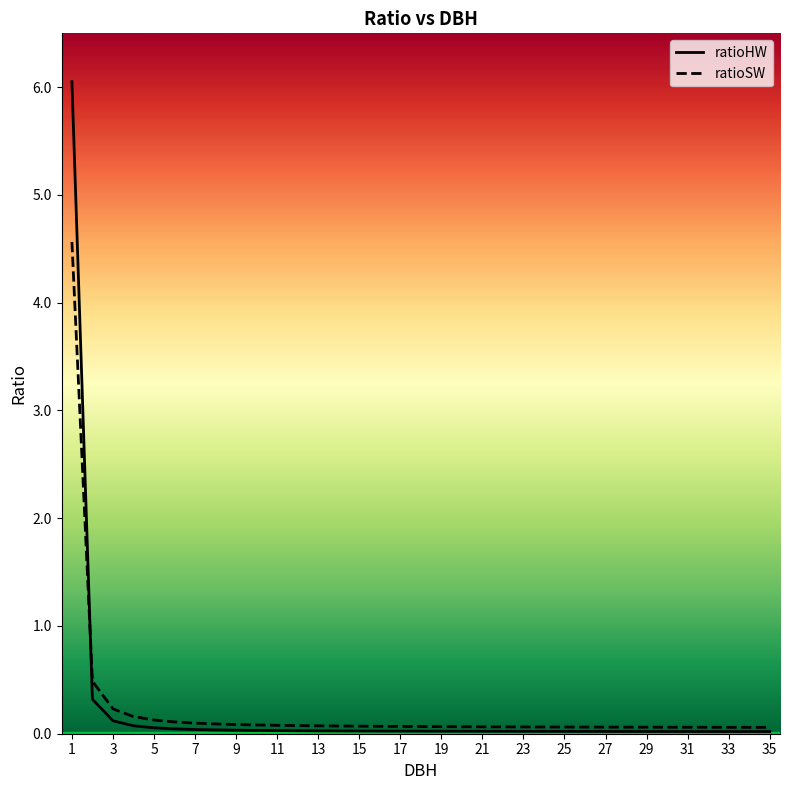

Which series has the largest range (max minus min)?

ratioHW